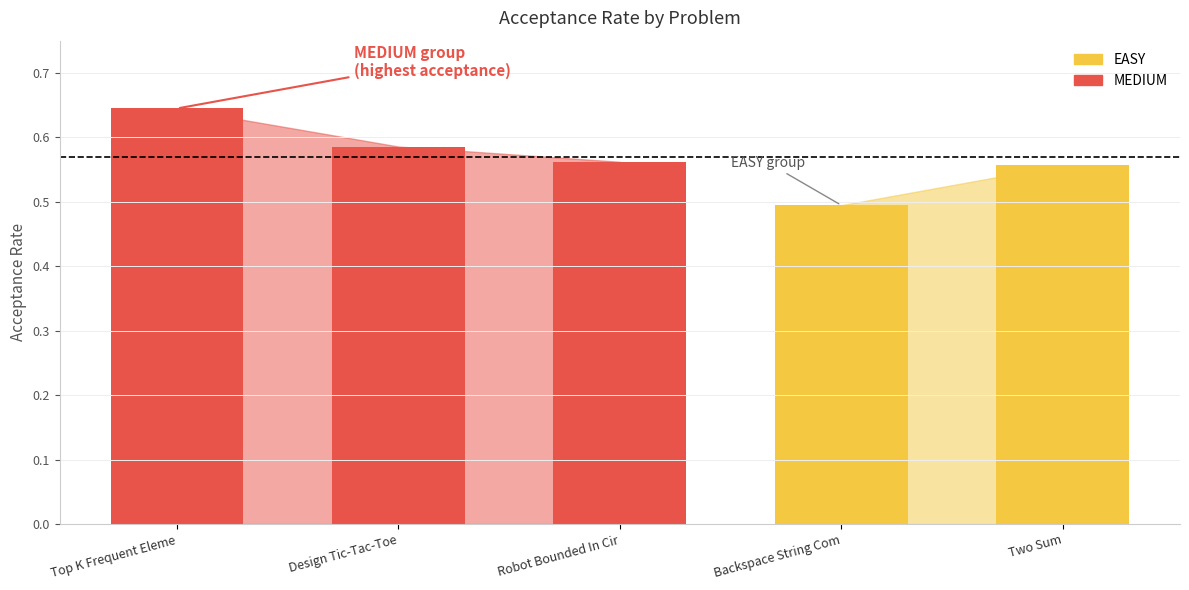

What is the average value?

0.6